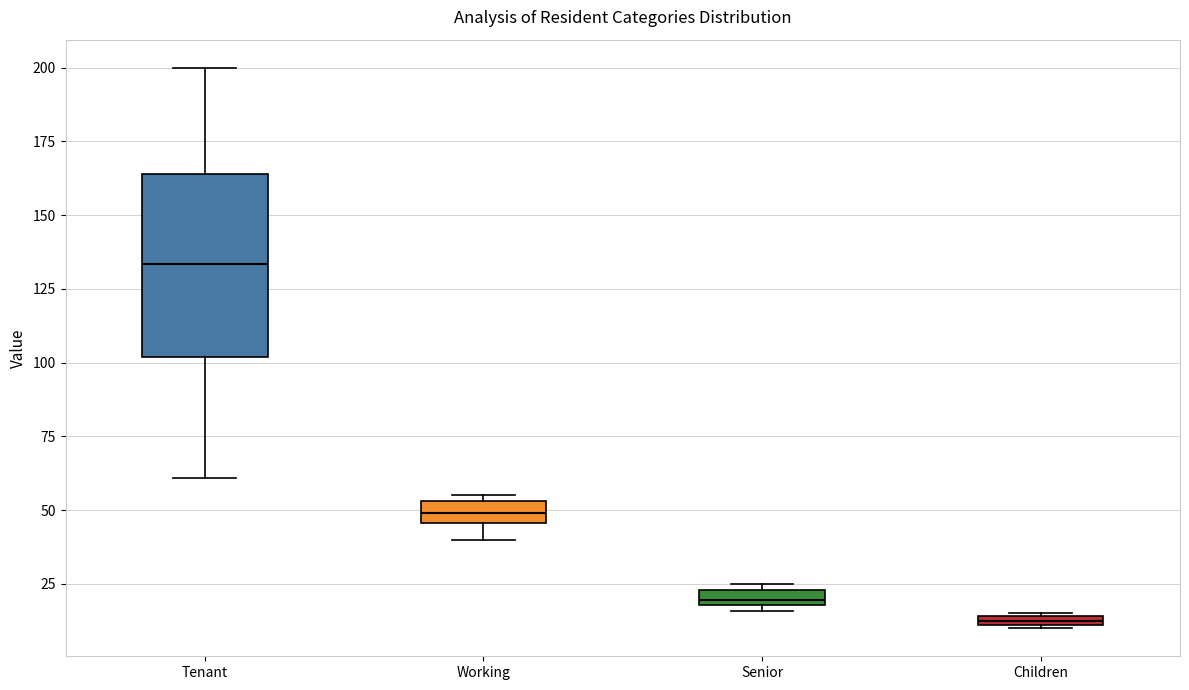

Where is the upper edge of the box for Children on the y-axis? The values are not printed on the chart, so give them approximately, as read against the axis.

15